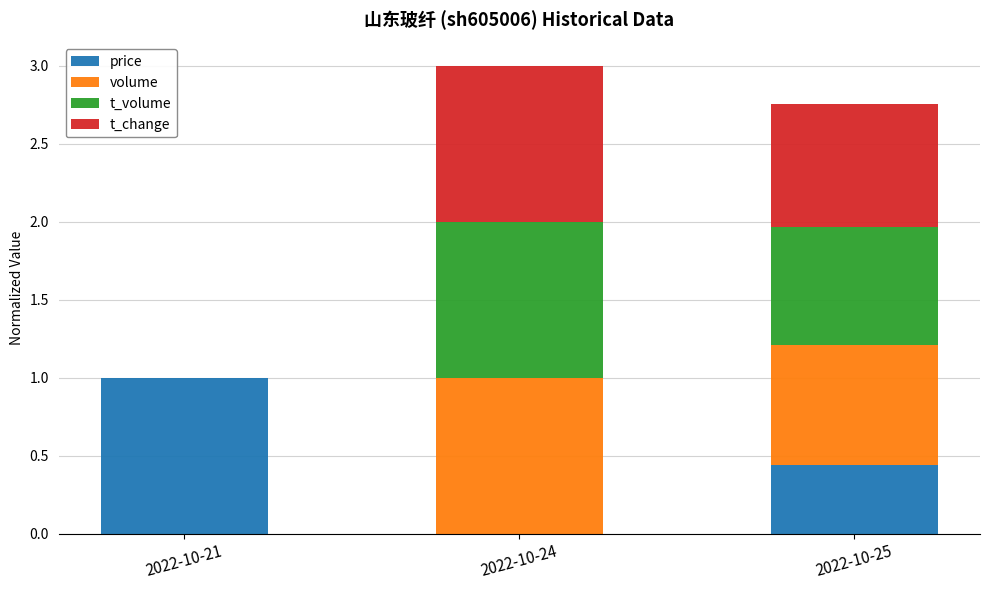

Are the bars horizontal?

No